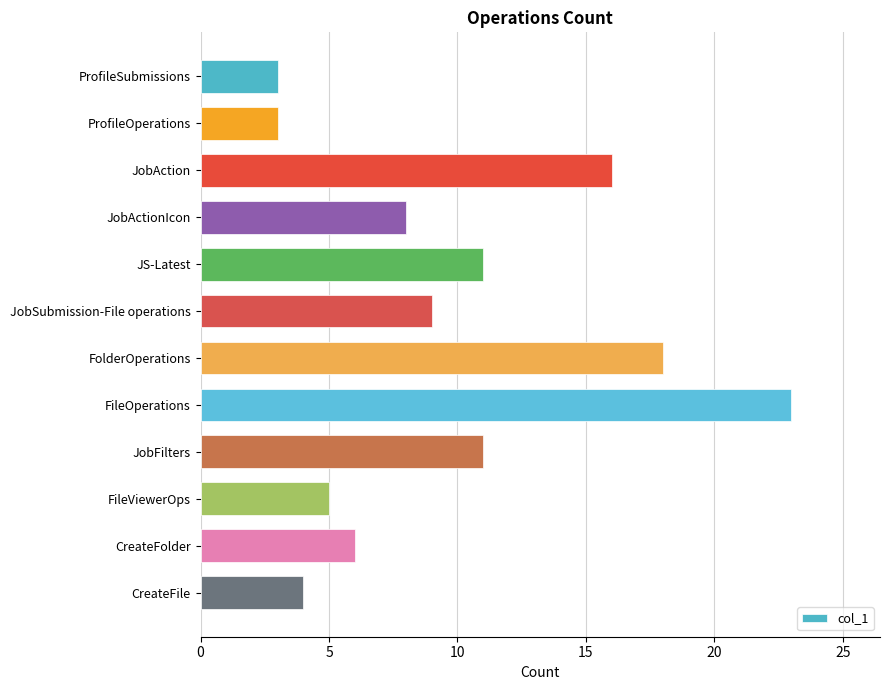

Which has a higher value, FolderOperations or FileOperations?

FileOperations